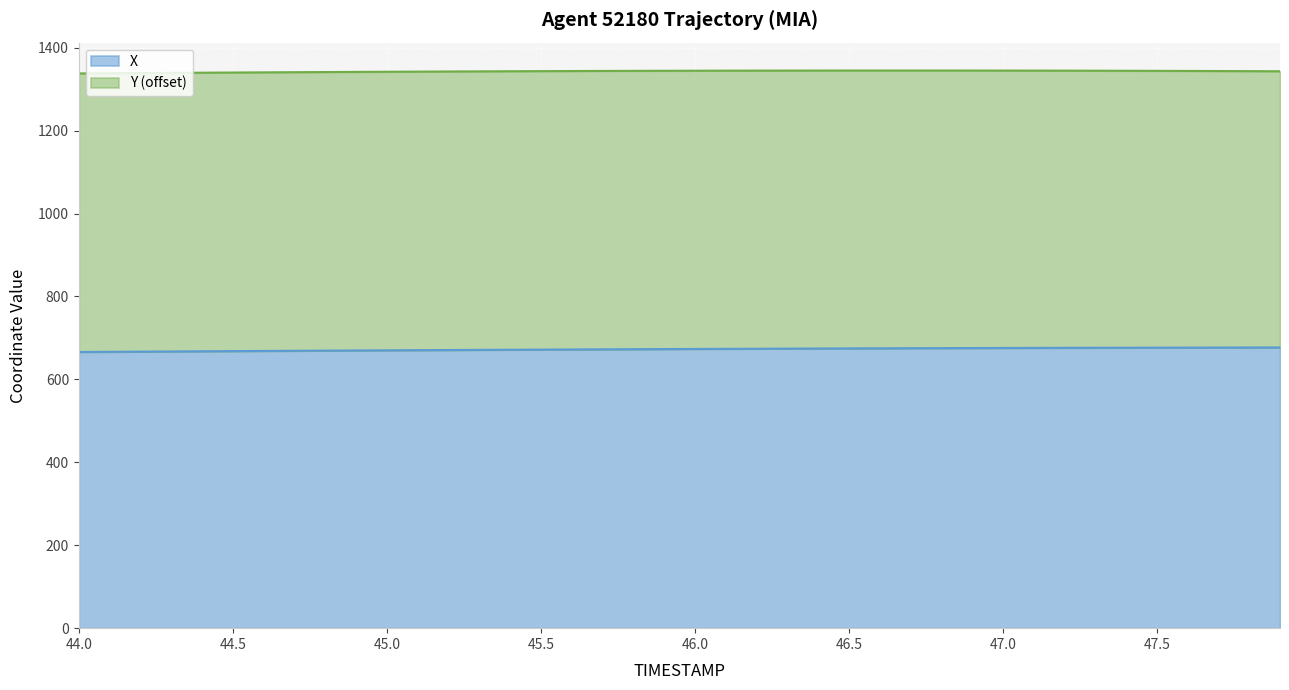

True or false: X has a value of 913.8 at 46.5.

False